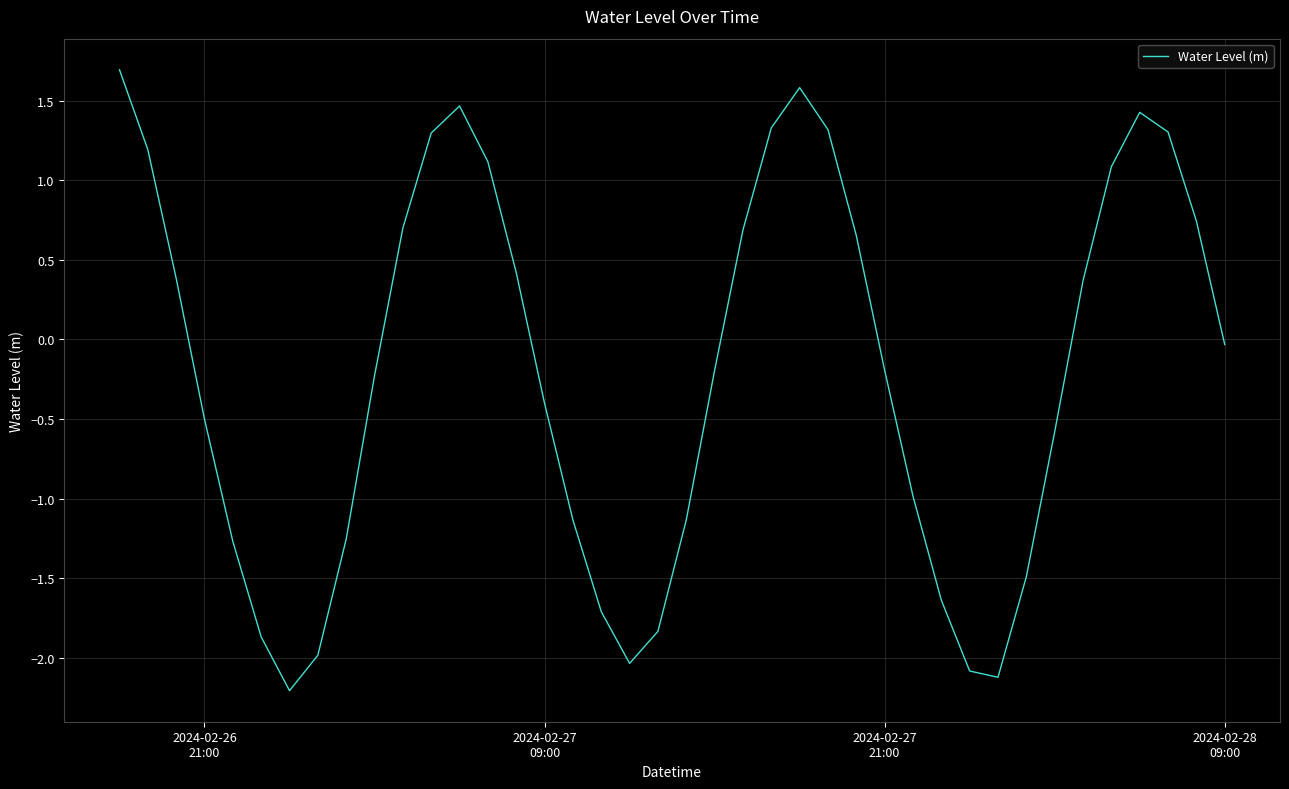

What is the greatest value displayed?

1.7